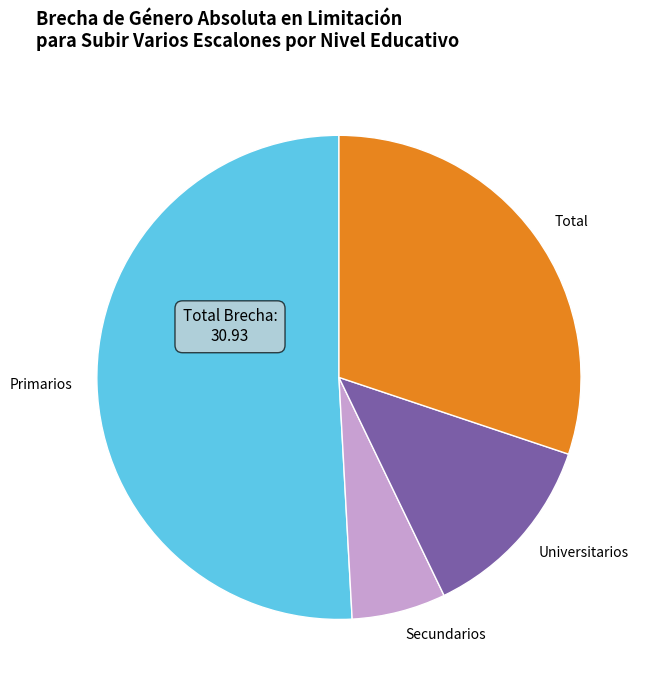

The Total slice represents 36% of the pie. True or false?

False